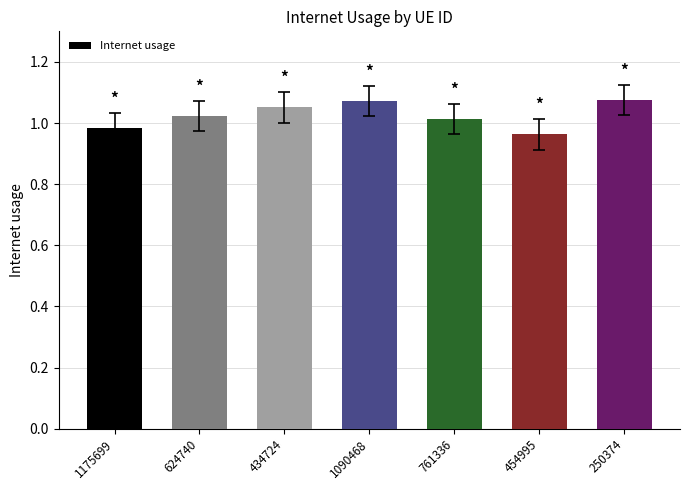

How many distinct data groups are displayed?

1